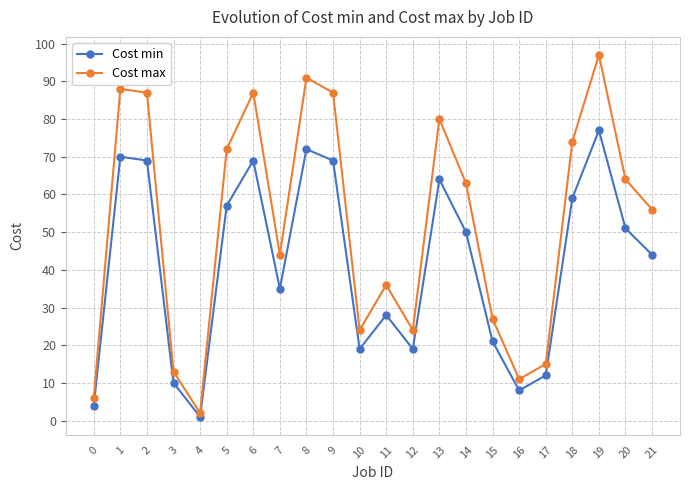

List the series in order of their peak value, lowest first.

Cost min, Cost max